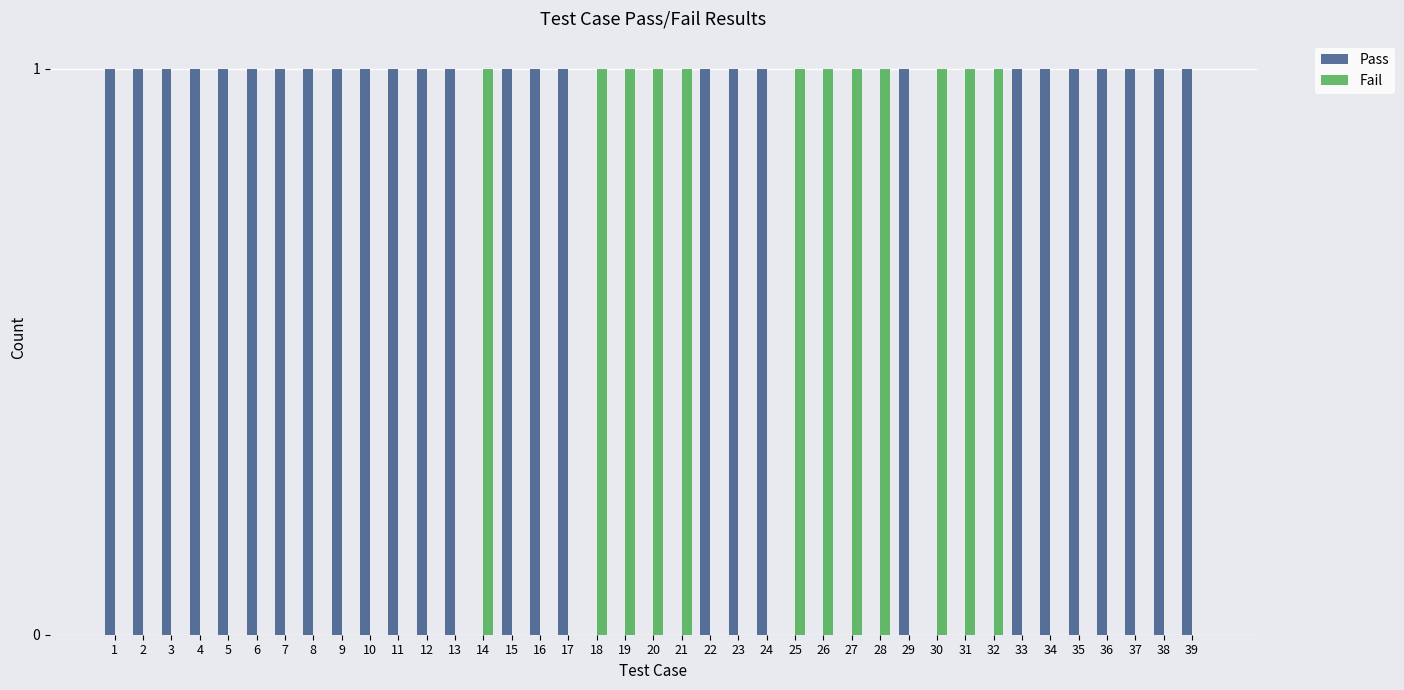

Reading right to left, list all the values displayed in this chart.

Pass: 1	1	1	1	1	1	1	0	0	0	1	0	0	0	0	1	1	1	0	0	0	0	1	1	1	0	1	1	1	1	1	1	1	1	1	1	1	1	1
Fail: 0	0	0	0	0	0	0	1	1	1	0	1	1	1	1	0	0	0	1	1	1	1	0	0	0	1	0	0	0	0	0	0	0	0	0	0	0	0	0